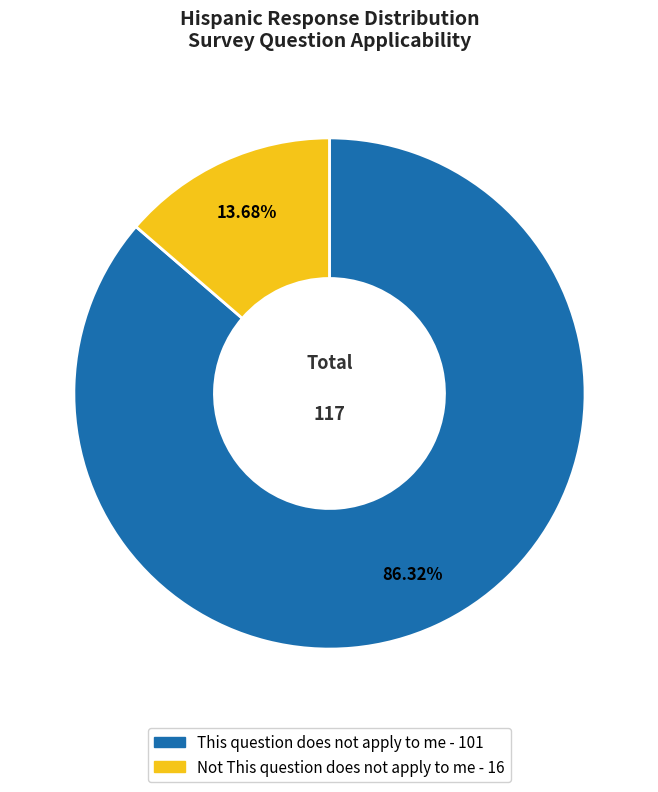

Count the number of slices in the pie.

2